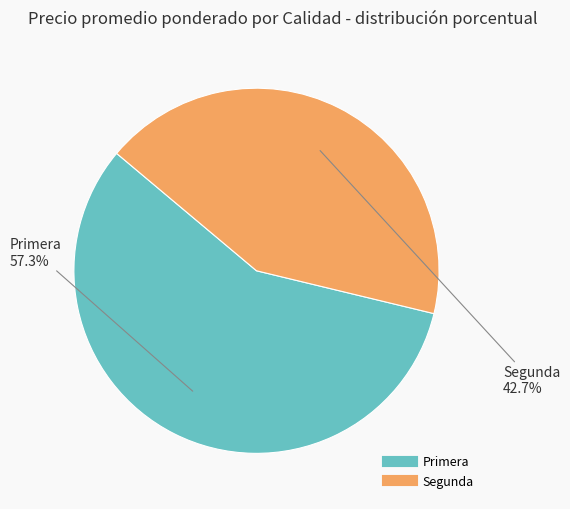

What is the largest slice in the pie chart?

Primera